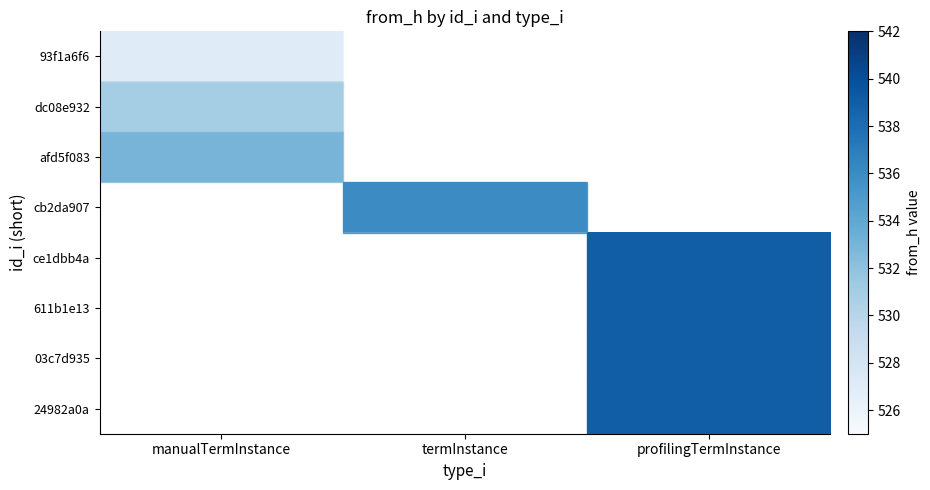

Which series has the largest range (max minus min)?

row_0